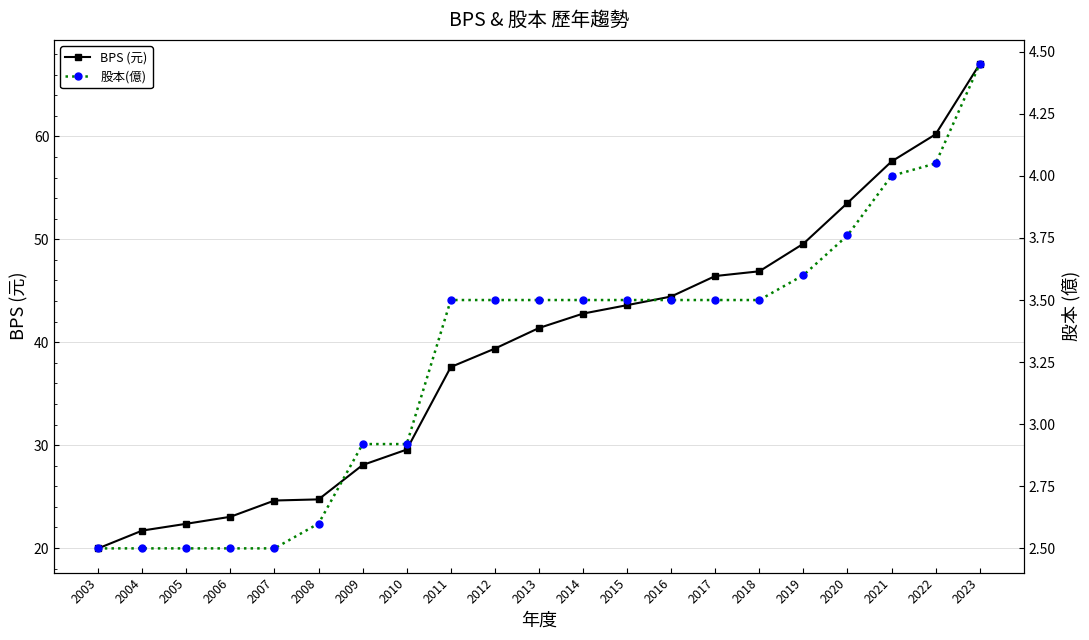

At 2018, list the series in order from largest to smallest.

BPS (元), 股本(億)